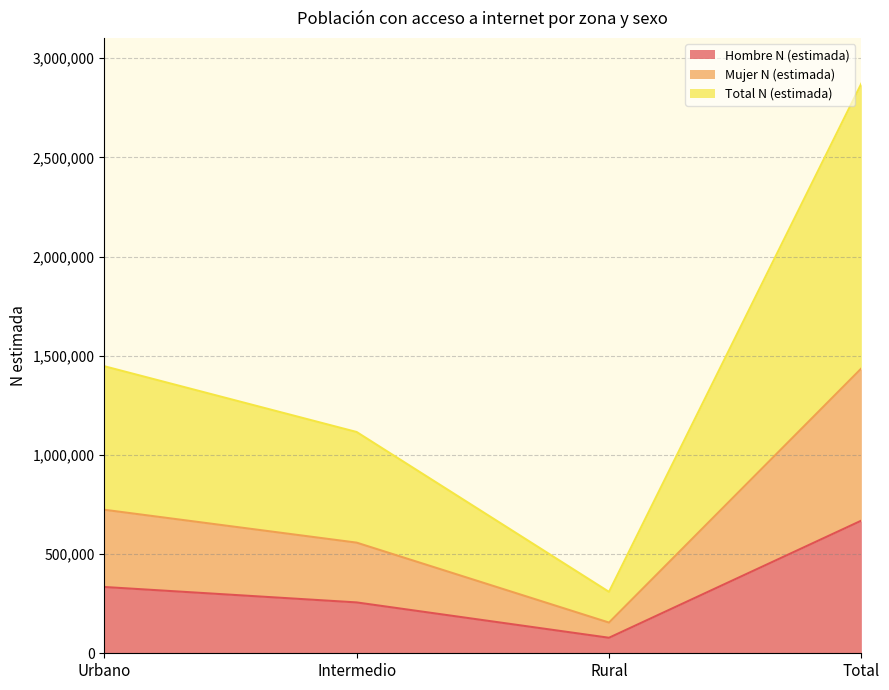

Rank the categories by Hombre N (estimada) value from highest to lowest.

Total, Urbano, Intermedio, Rural